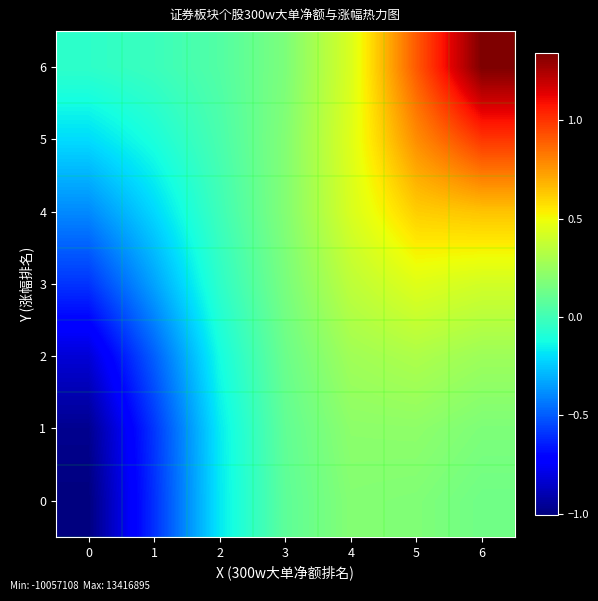

Which series has the largest range (max minus min)?

6